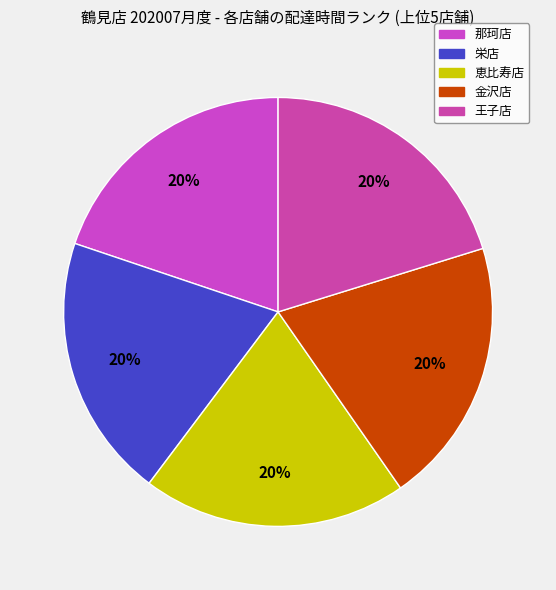

Is there any slice that represents more than half of the pie?

No